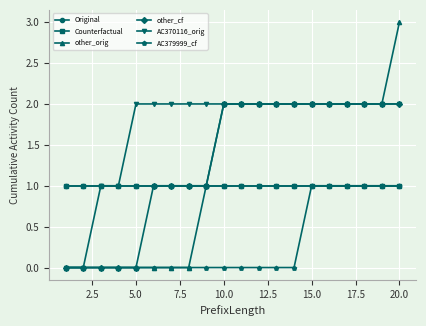

Is this an area chart (filled region under the line)?

No